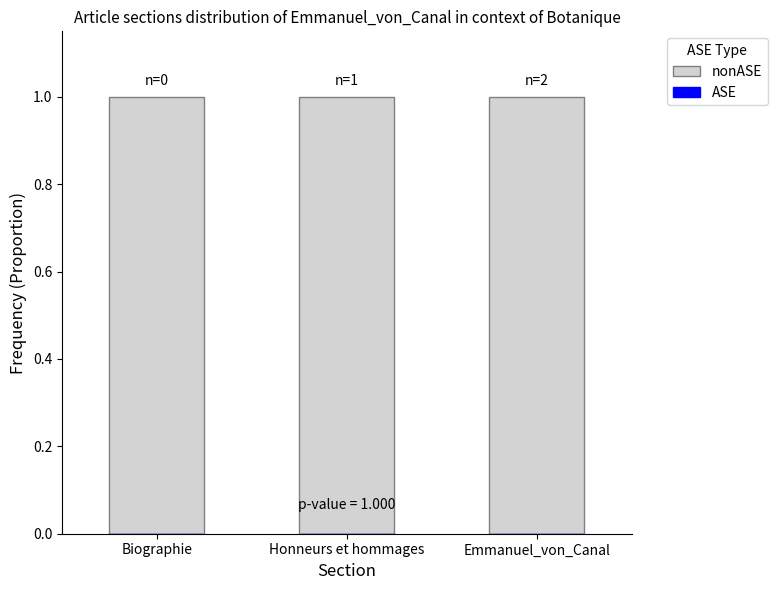

What is the sum of all nonASE values?

3